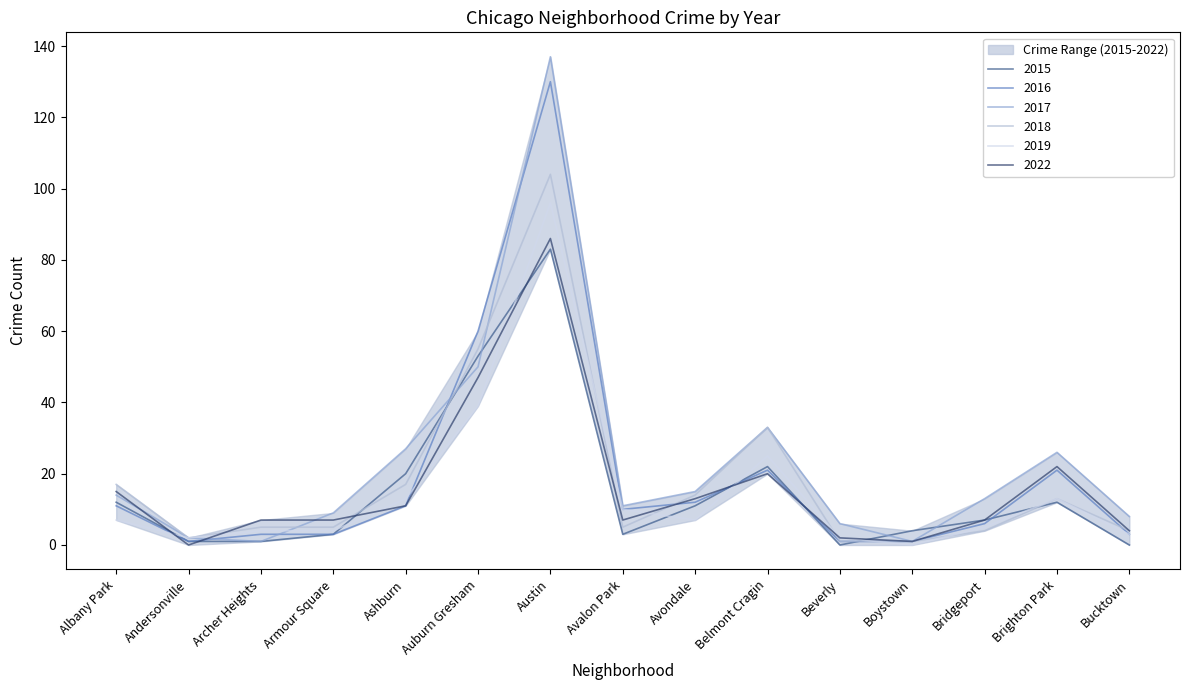

What is the label of the 6th point from the right?

Belmont Cragin